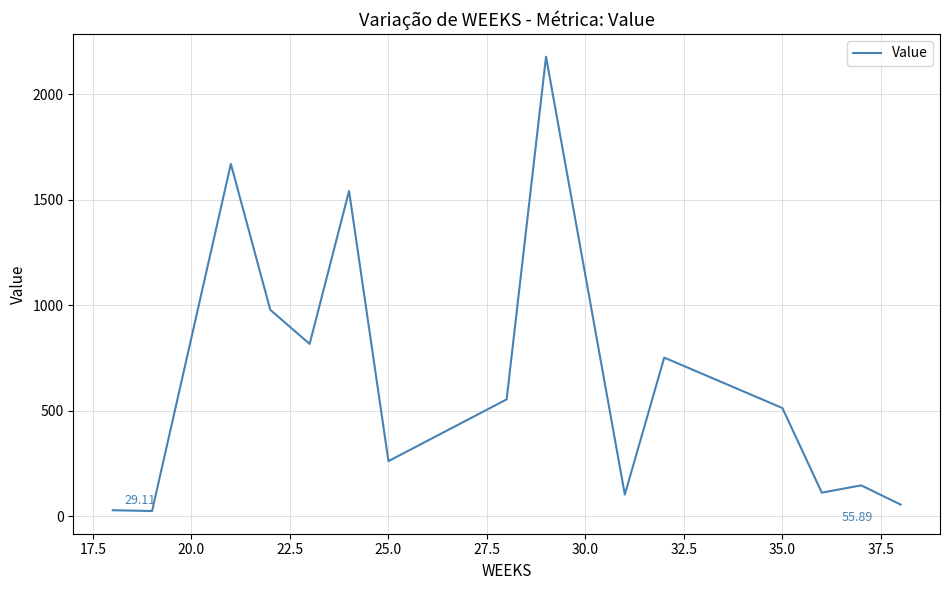

What is the difference between the maximum and minimum values?

2151.8